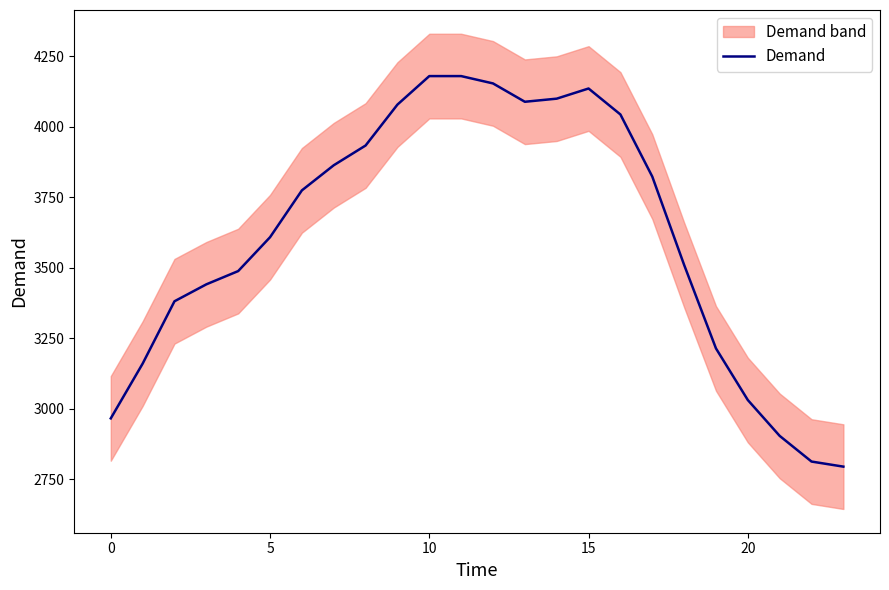

What is the maximum value for Demand?

4179